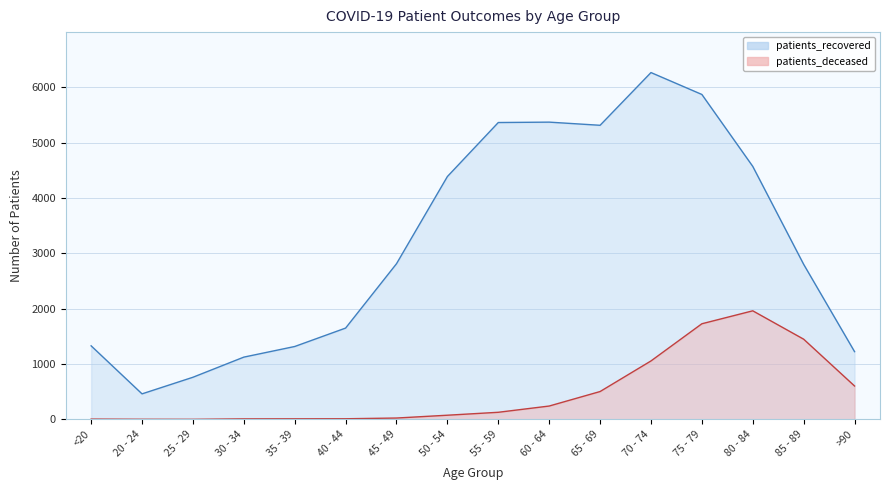

In patients_recovered, how many points are lower than both neighbors (excluding endpoints)?

2